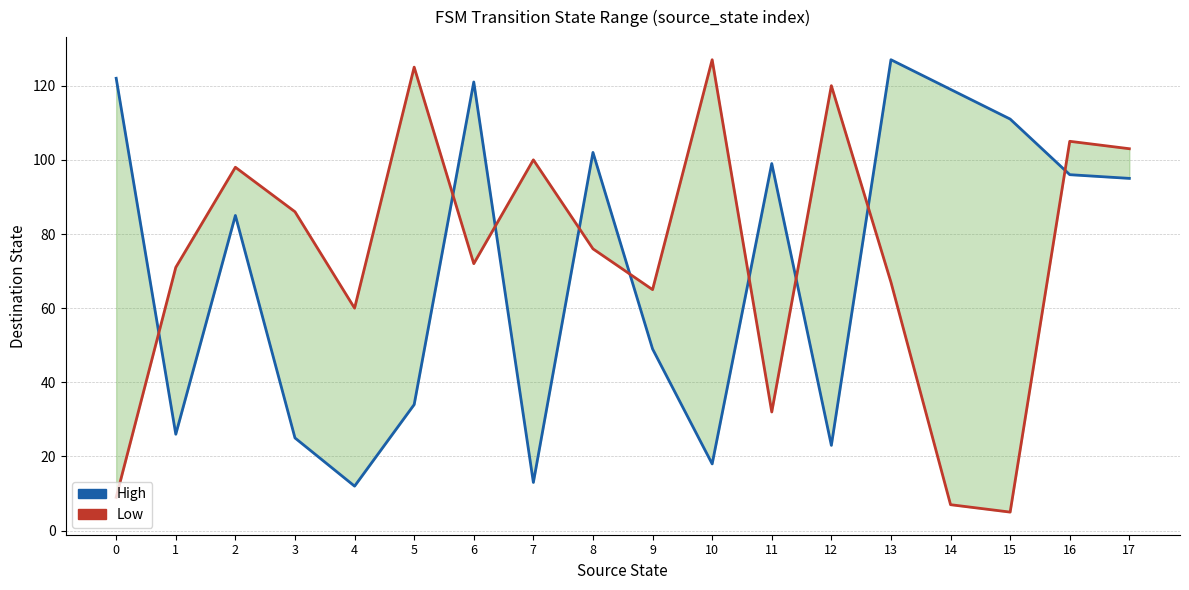

Which series changed the most between 4 and 7?

Low